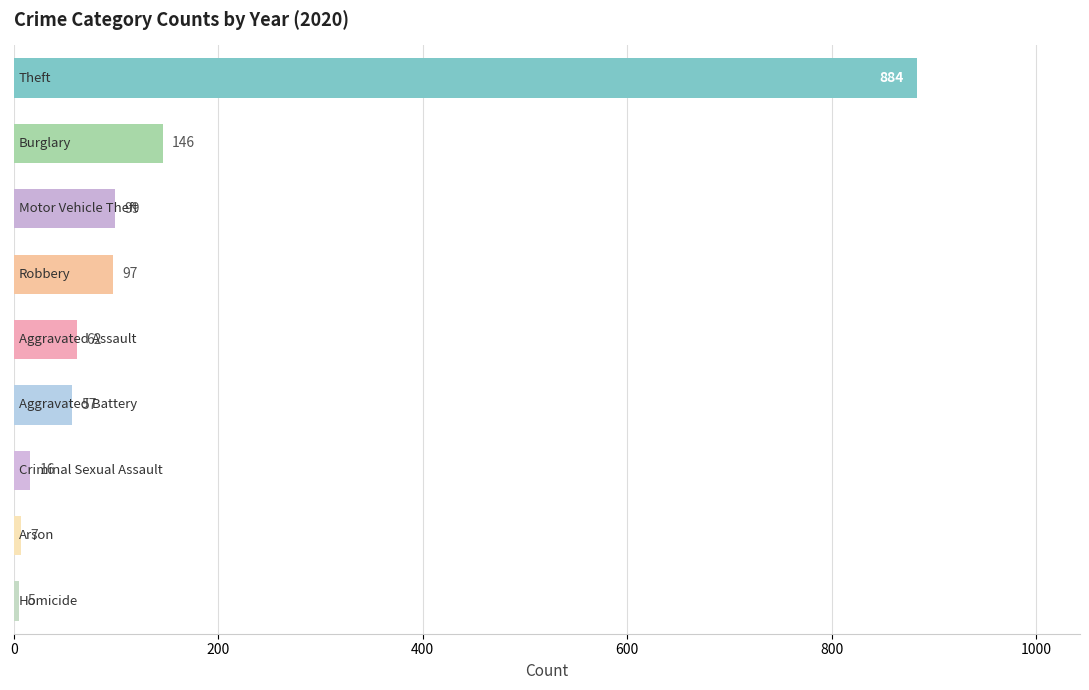

What is the maximum value shown in the chart?

884